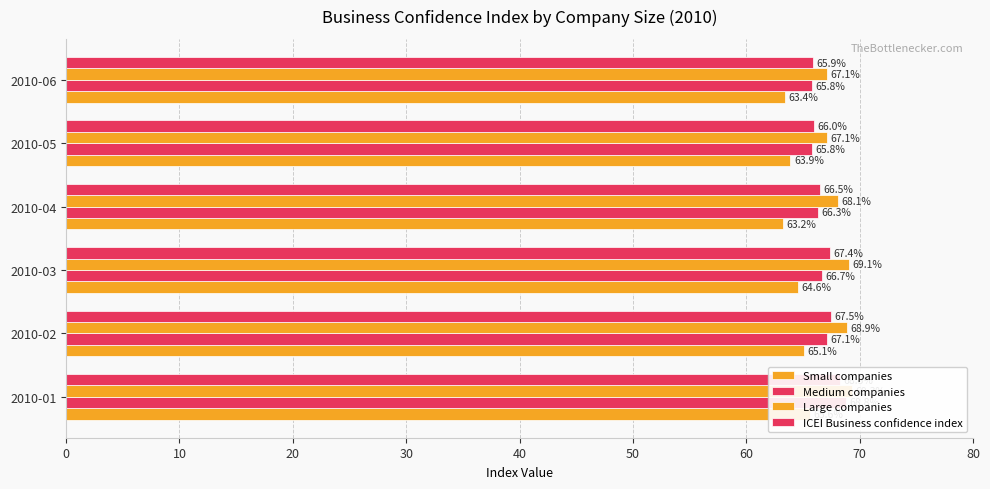

Between 2010-05 and 2010-04, which is larger?

2010-05